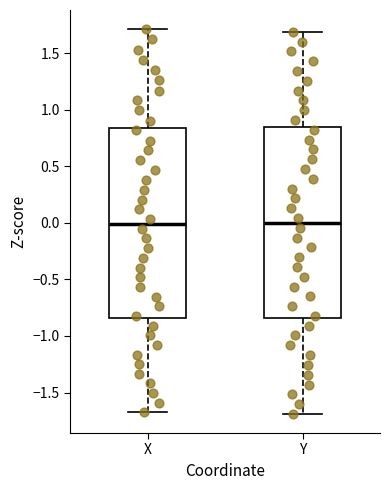

Reading left to right, transcribe this box plot: for each box, give where its median line is, the range the box spans, and where its two whiskers end, as read against the y-axis. The values are not printed on the chart, so give them approximately, as read against the axis.

X: median 0.00, box -0.85 to 0.85, whiskers -1.70 to 1.70
Y: median 0.00, box -0.85 to 0.85, whiskers -1.70 to 1.70